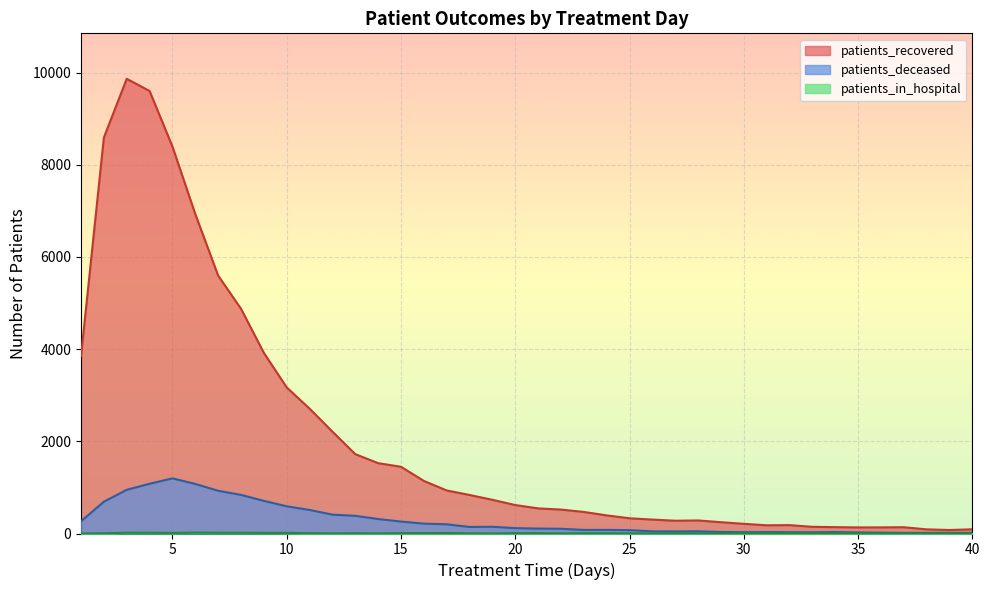

What is the total value across all series at 11?

3227